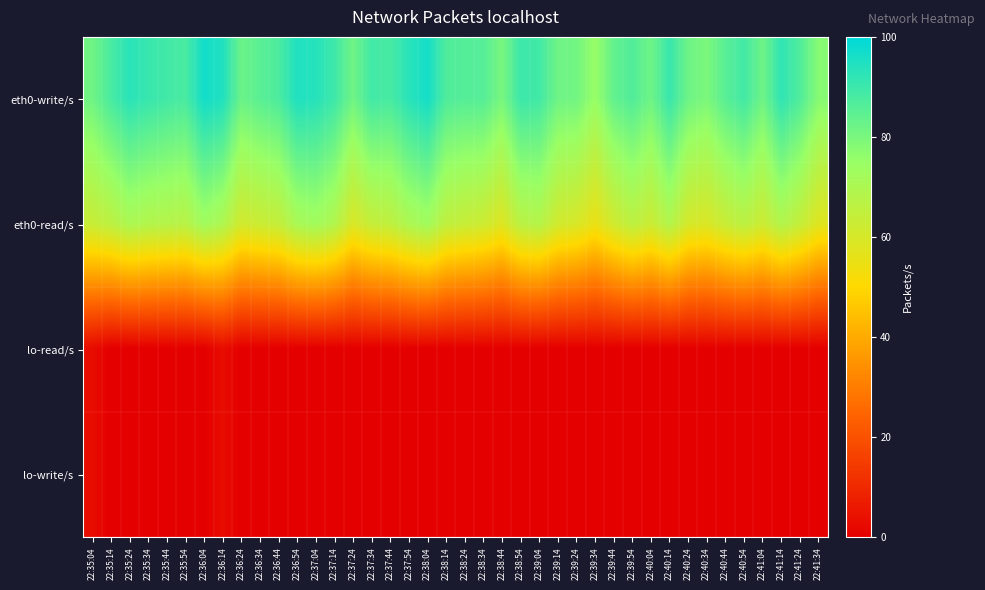

What is the greatest value displayed?

96.7